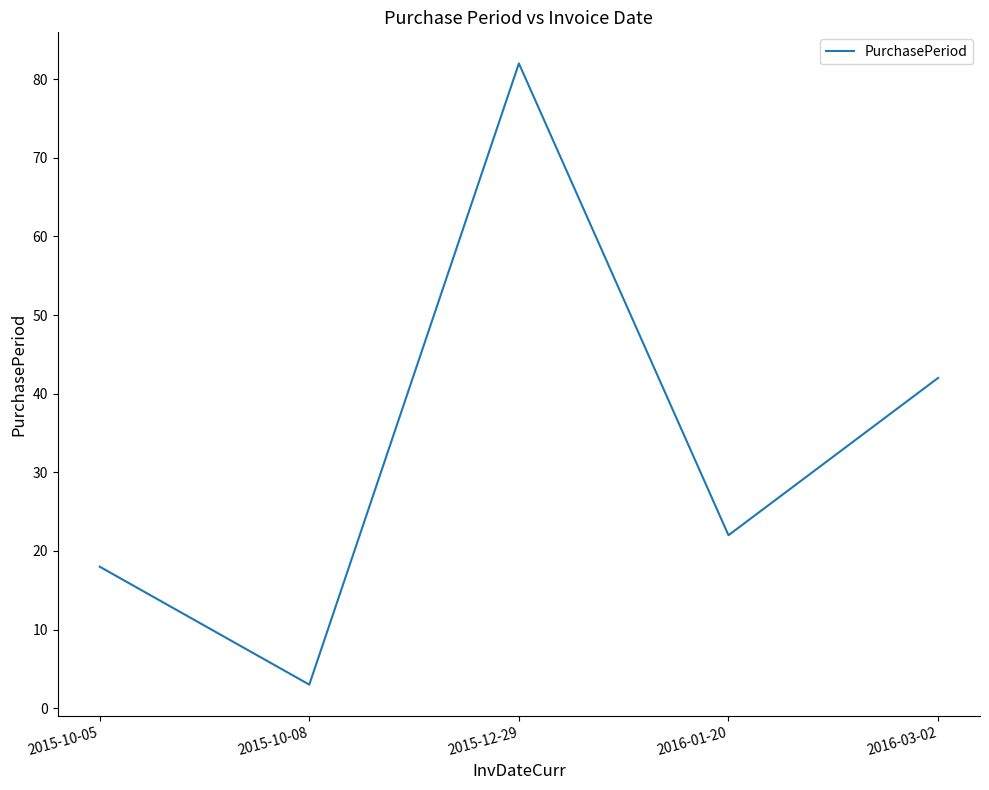

Does the chart have visible grid lines?

No